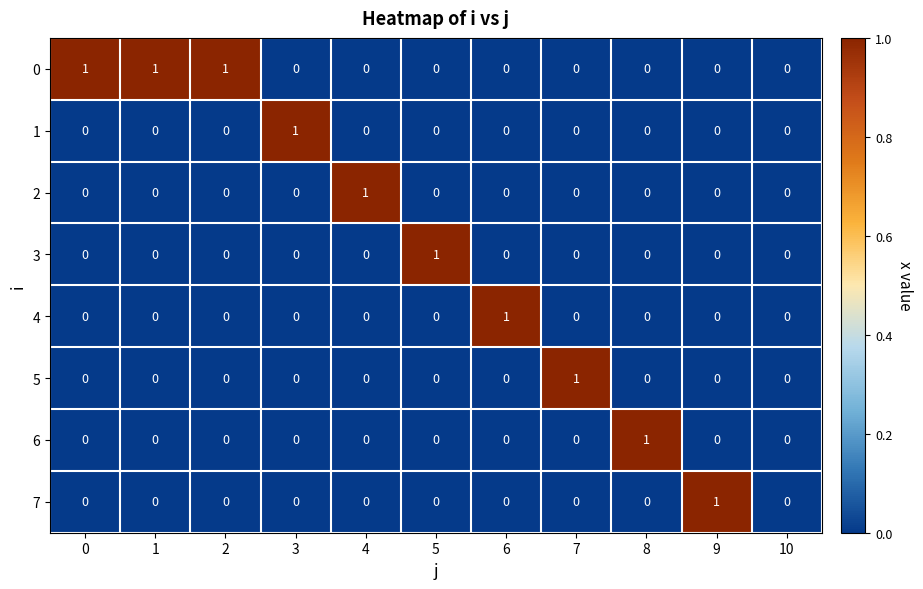

The value of 5 at 8 is 0. True or false?

True